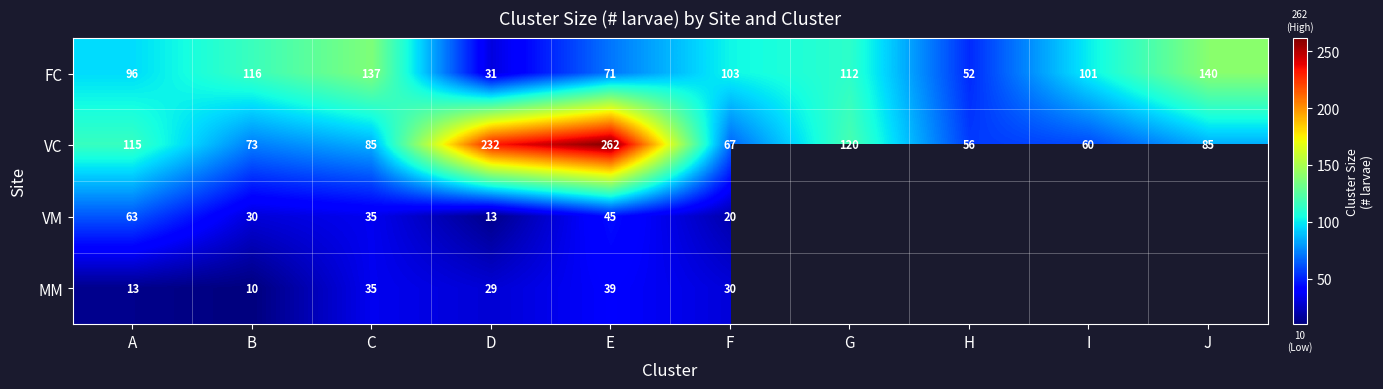

At which category is the sum across all series the highest?

E